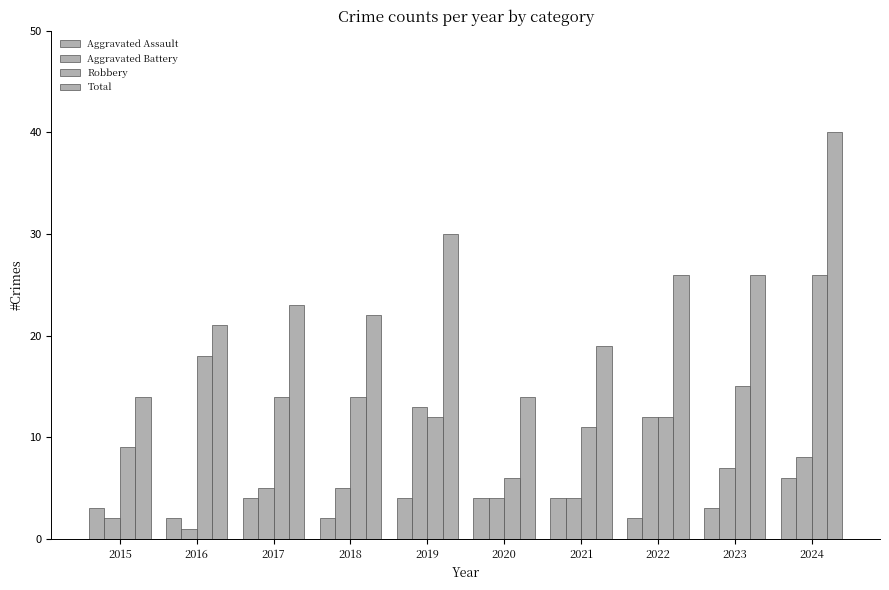

Which series has the largest total across all categories?

Total